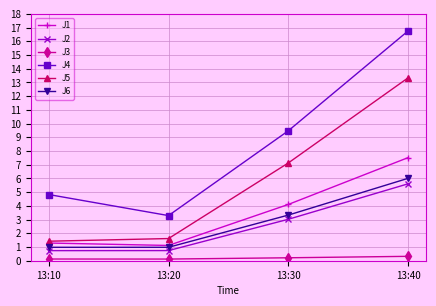

Which category has the highest value across all series?

13:40